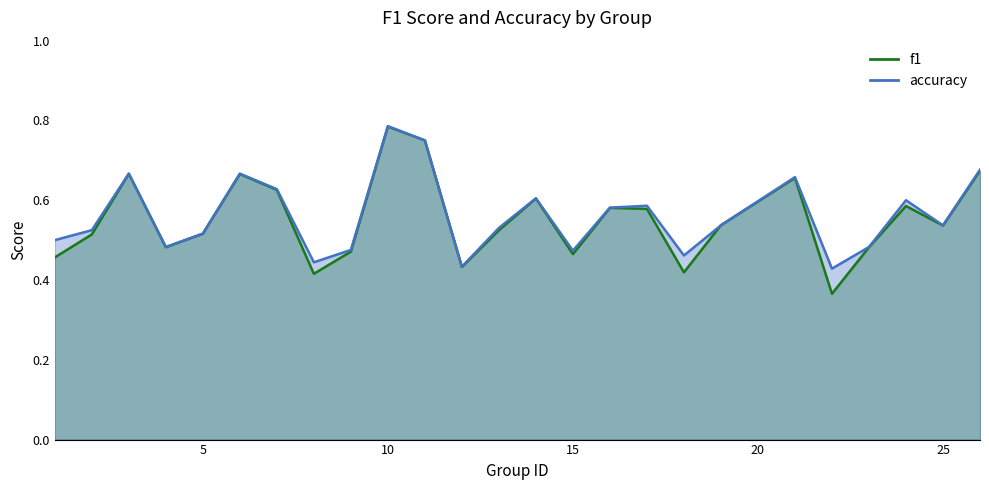

What are all the series names shown in the legend?

f1, accuracy